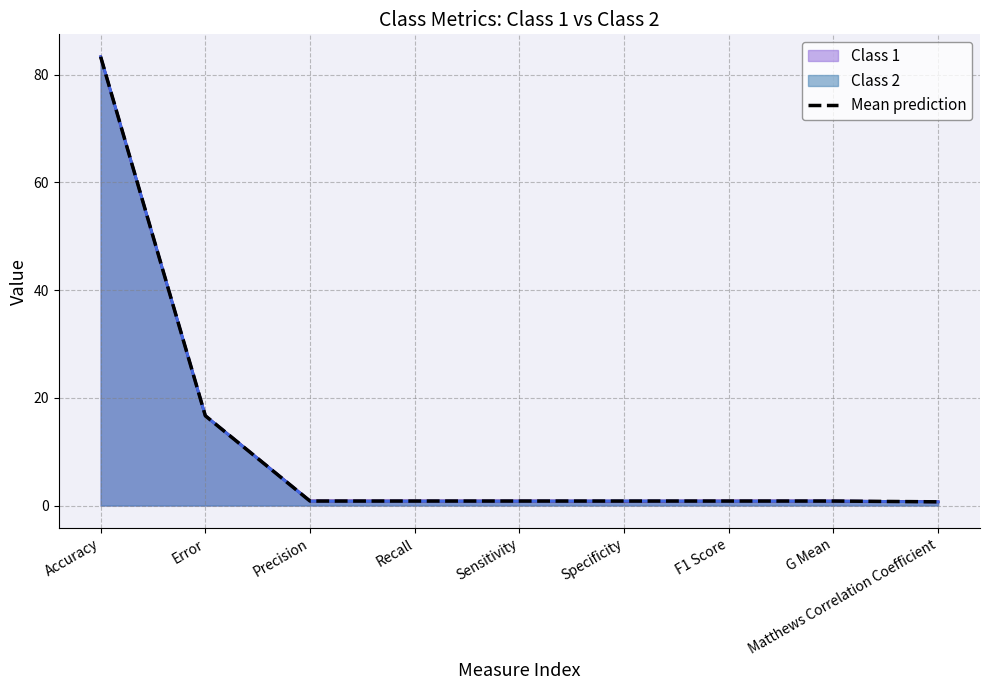

How many lines are shown in the chart?

3